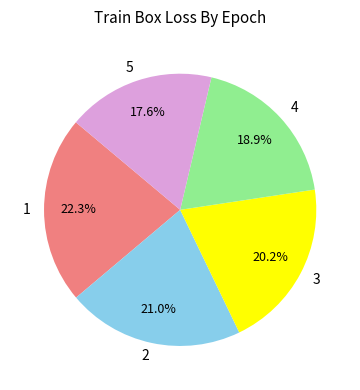

True or false: 3 accounts for 10% of the total.

False